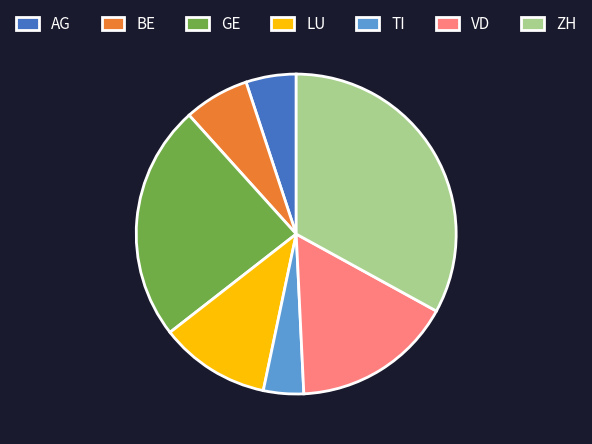

True or false: VD accounts for 16% of the total.

True